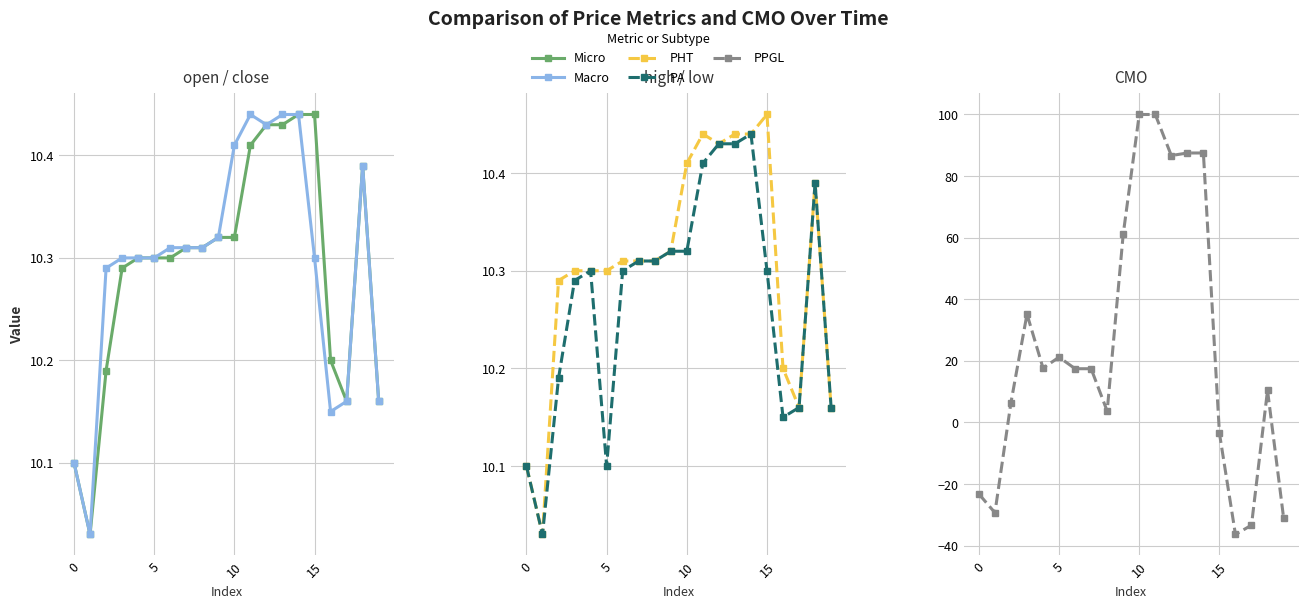

Which series has the largest range (max minus min)?

PPGL